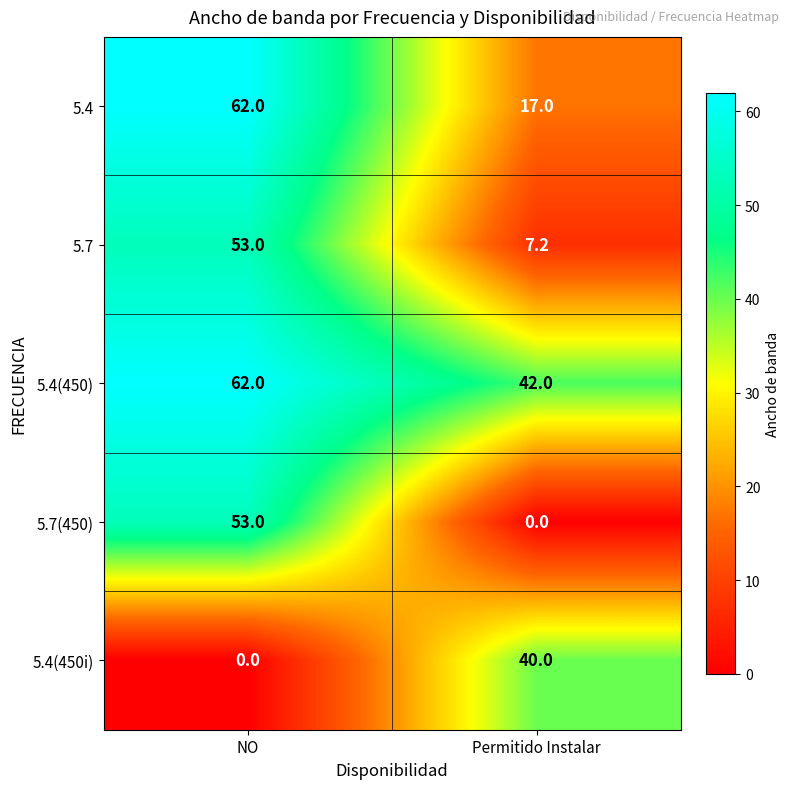

What is the difference between the highest and lowest values at Permitido Instalar?

42.0